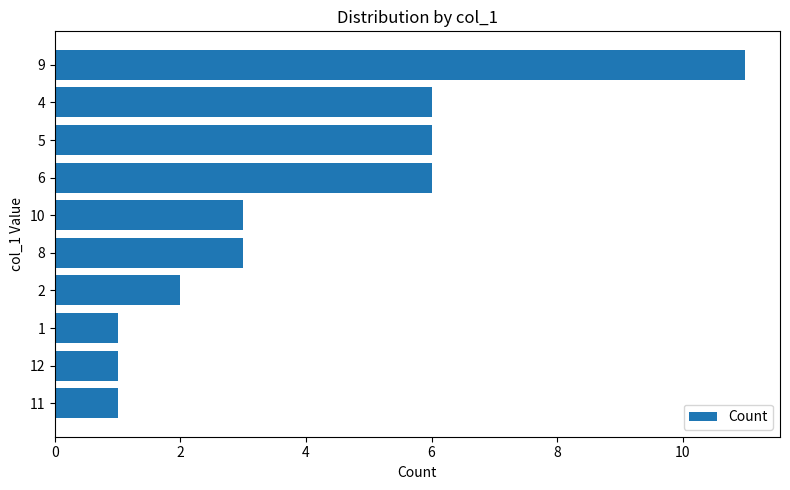

What is the difference between the maximum and minimum values?

10